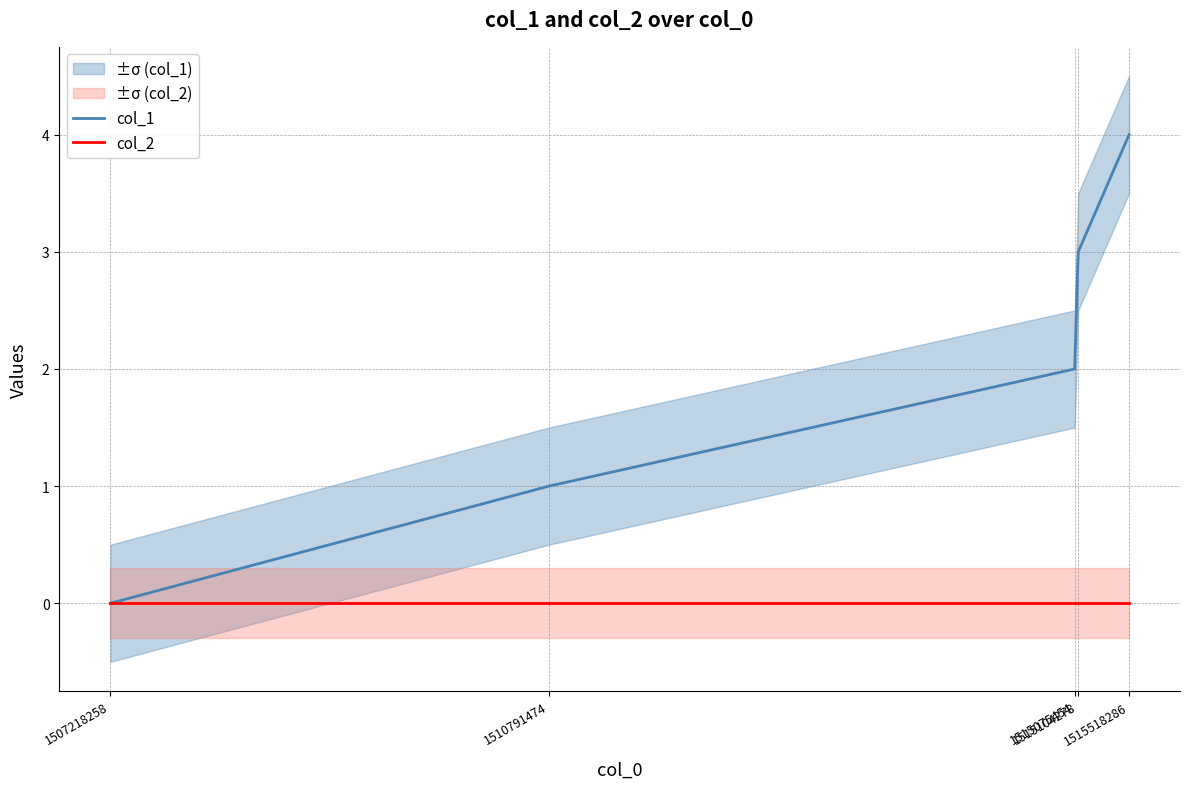

True or false: col_2 and col_1 intersect in this chart.

False